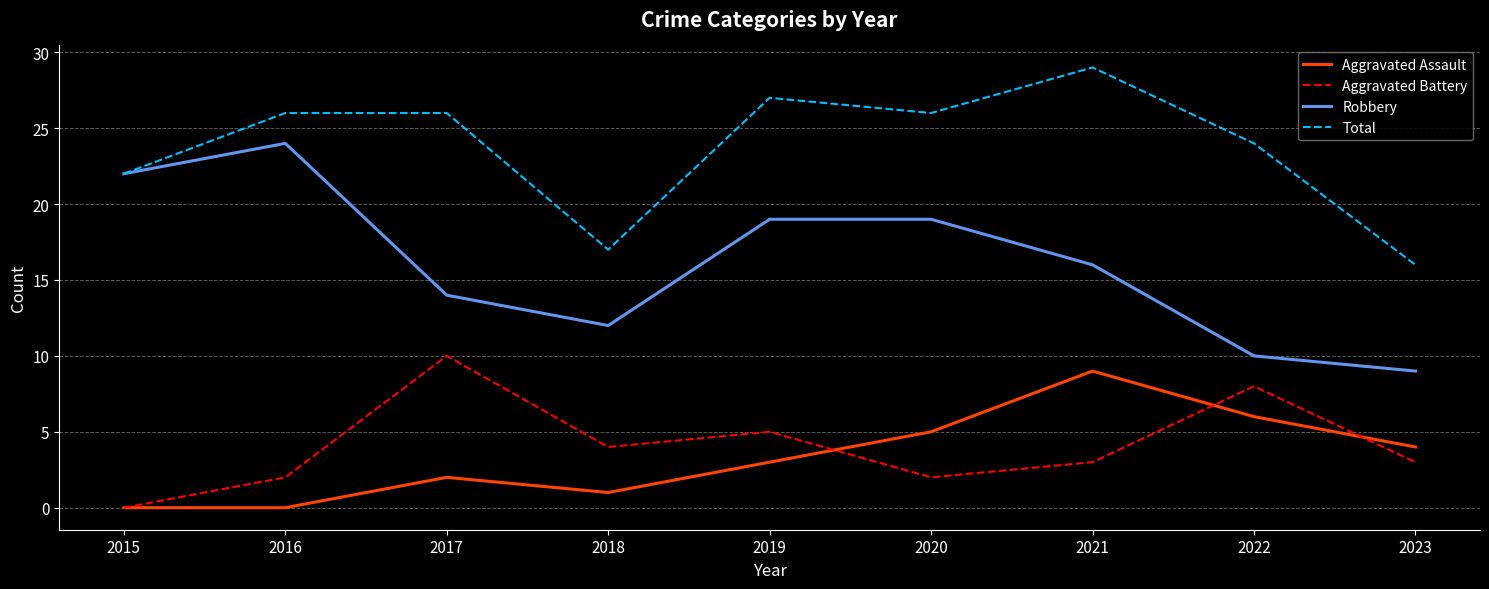

Reading left to right, extract all data points from this chart.

Aggravated Assault: 2015=0	2016=0	2017=2	2018=1	2019=3	2020=5	2021=9	2022=6	2023=4
Aggravated Battery: 2015=0	2016=2	2017=10	2018=4	2019=5	2020=2	2021=3	2022=8	2023=3
Robbery: 2015=22	2016=24	2017=14	2018=12	2019=19	2020=19	2021=16	2022=10	2023=9
Total: 2015=22	2016=26	2017=26	2018=17	2019=27	2020=26	2021=29	2022=24	2023=16